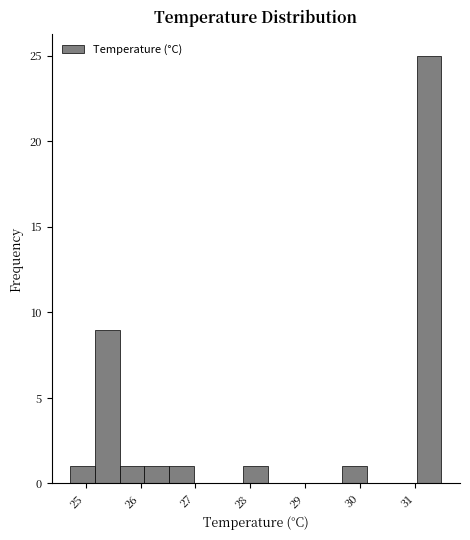

Reading left to right, transcribe this chart: for each bar, give the range it covers on the x-axis and its height. Neither the bar edges nor the heights are printed on the chart, so give them approximately, as read against the axes.

24.7 to 25.2: 1
25.2 to 25.6: 9
25.6 to 26.1: 1
26.1 to 26.5: 1
26.5 to 27.0: 1
27.0 to 27.4: 0
27.4 to 27.9: 0
27.9 to 28.3: 1
28.3 to 28.8: 0
28.8 to 29.2: 0
29.2 to 29.7: 0
29.7 to 30.1: 1
30.1 to 30.6: 0
30.6 to 31.0: 0
31.0 to 31.5: 25